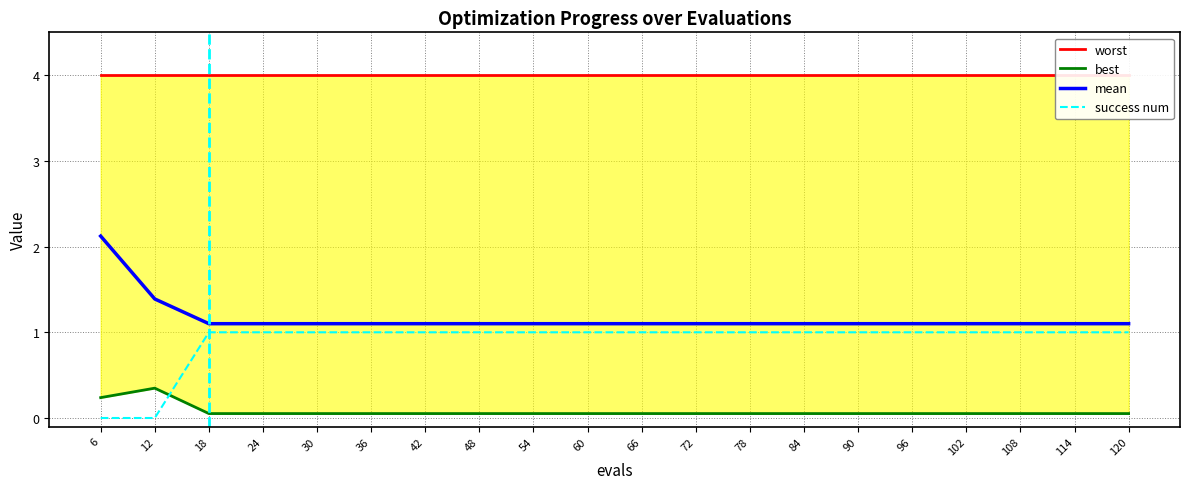

Which category has the highest value in the mean series?

6